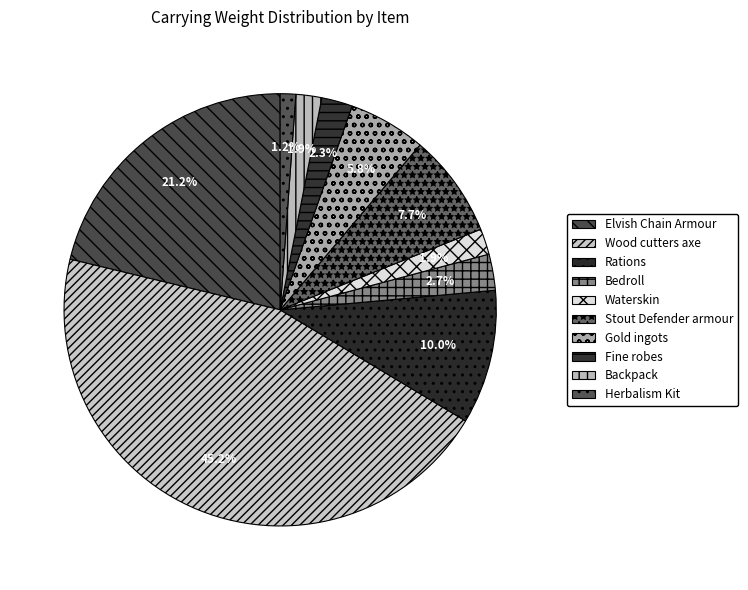

To the nearest percent, what is the difference between the Bedroll and Rations slice percentages?

7%